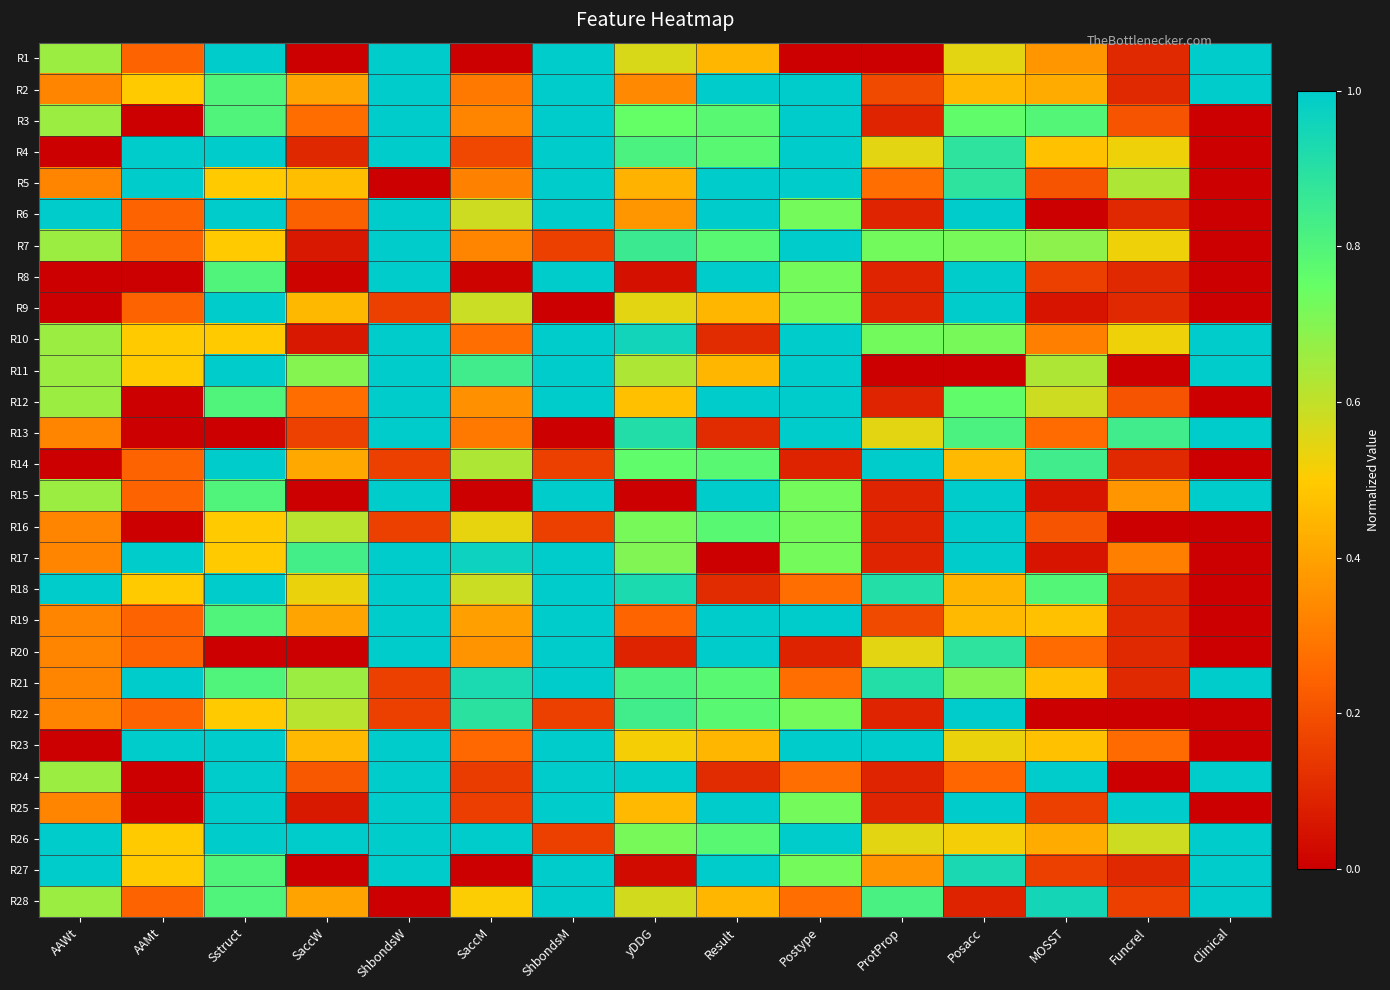

Rank the series at ShbondsM from lowest to highest value.

R9, R13, R7, R14, R16, R22, R26, R1, R2, R3, R4, R5, R6, R8, R10, R11, R12, R15, R17, R18, R19, R20, R21, R23, R24, R25, R27, R28